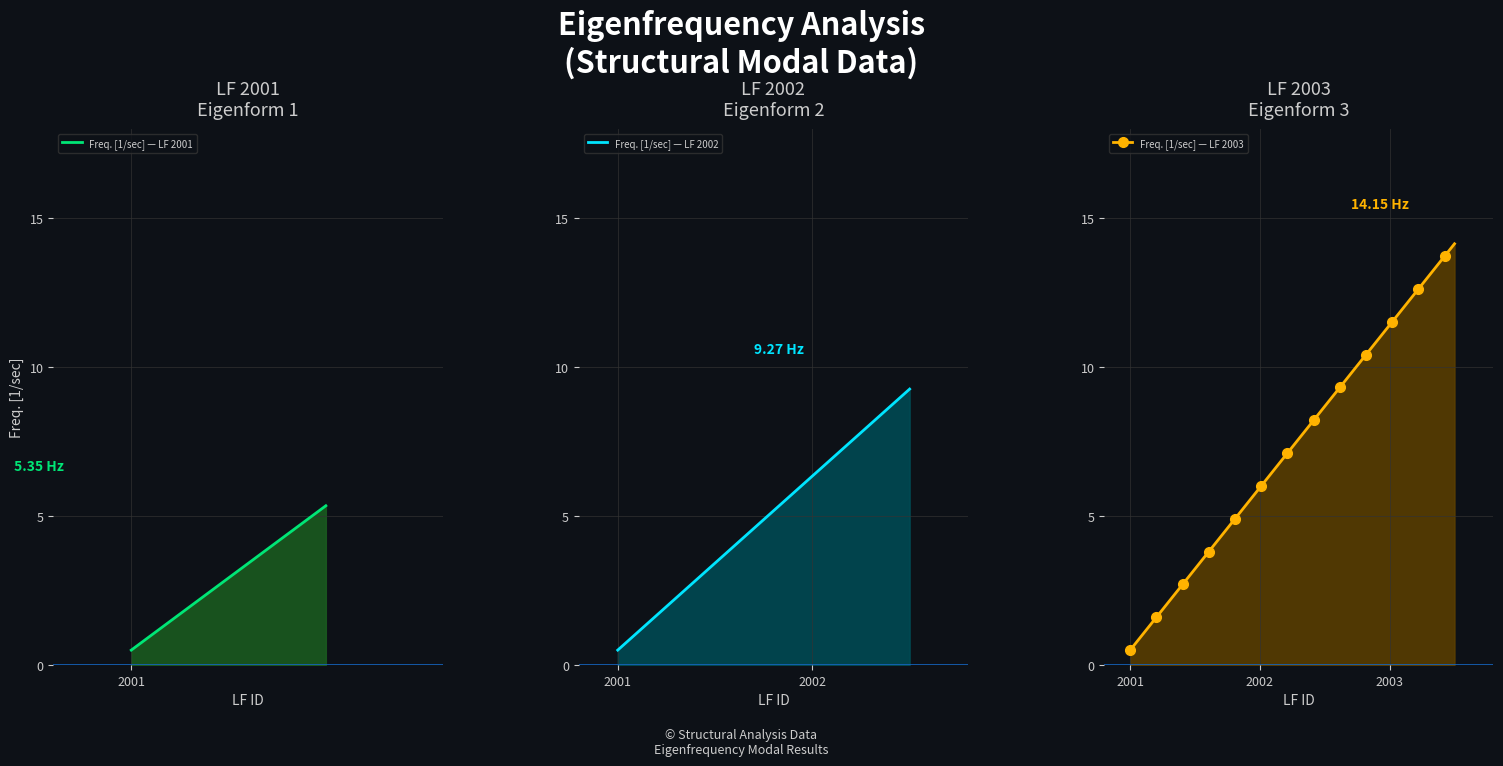

How many data points are less than 9?

1